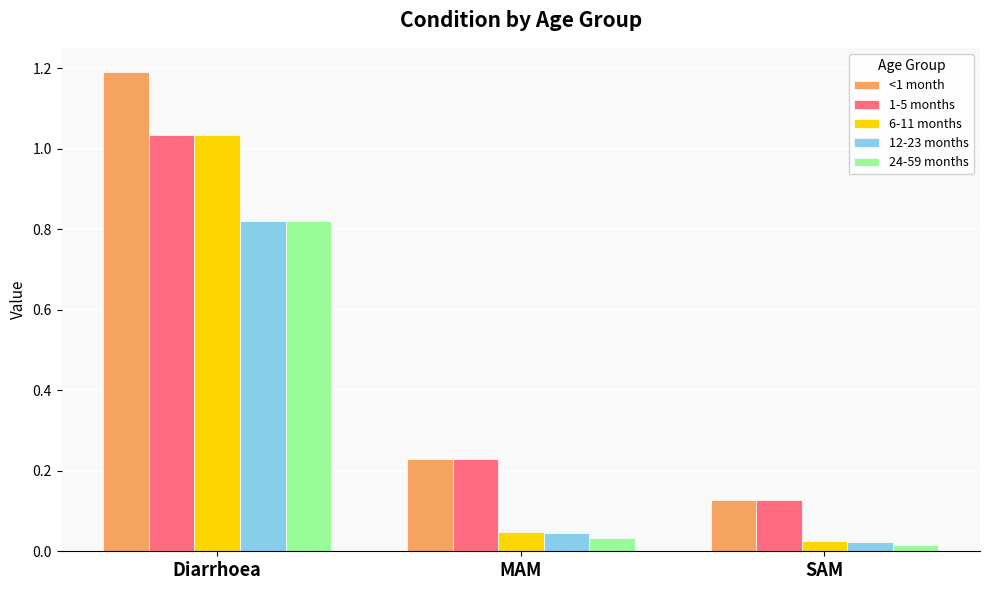

The value of 1-5 months at SAM is 0.0. True or false?

False